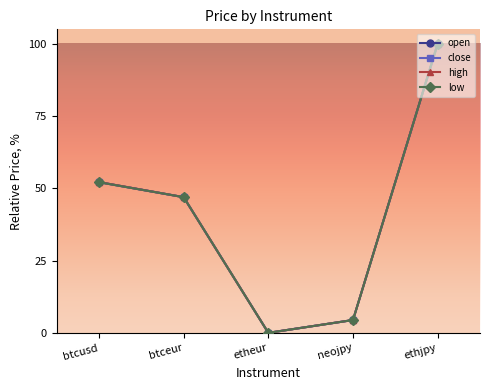

What is the sum of the close values at ethjpy and neojpy?

104.4